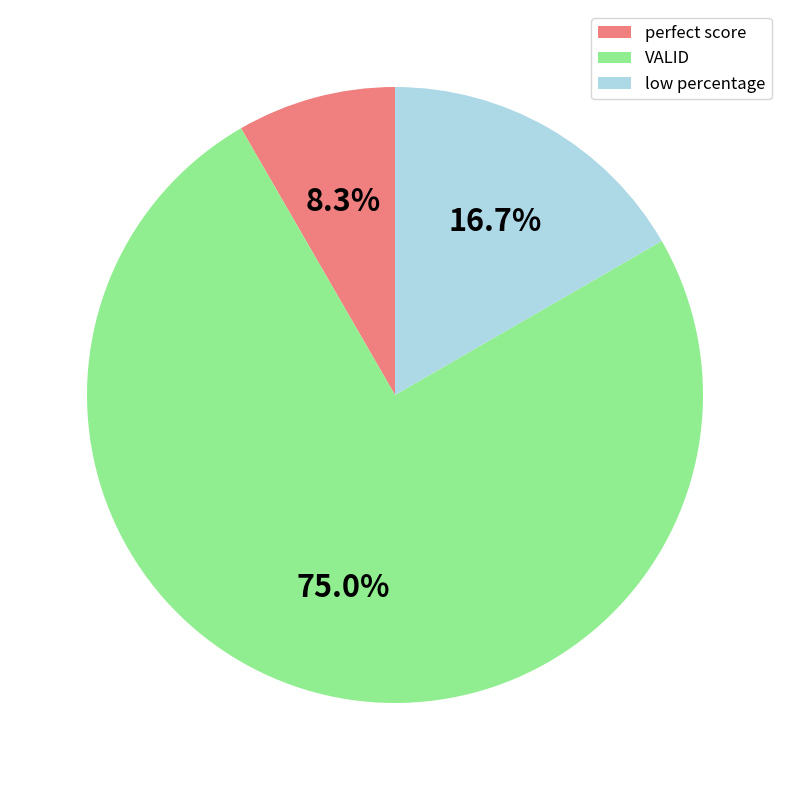

To the nearest percent, what percentage of the pie is low percentage?

17%